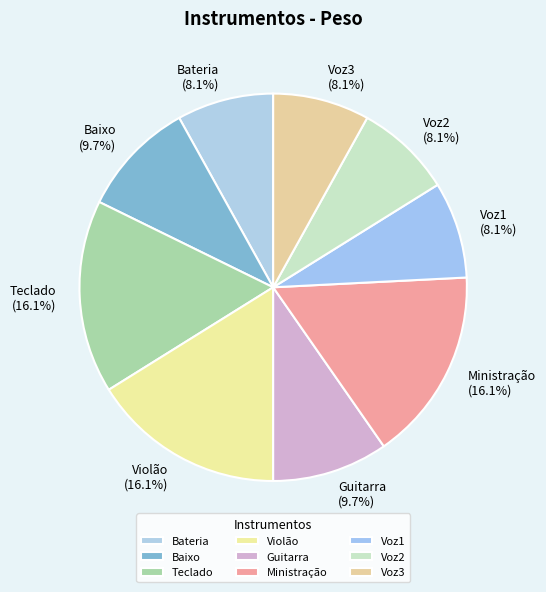

To the nearest percent, what is the average slice percentage?

11%